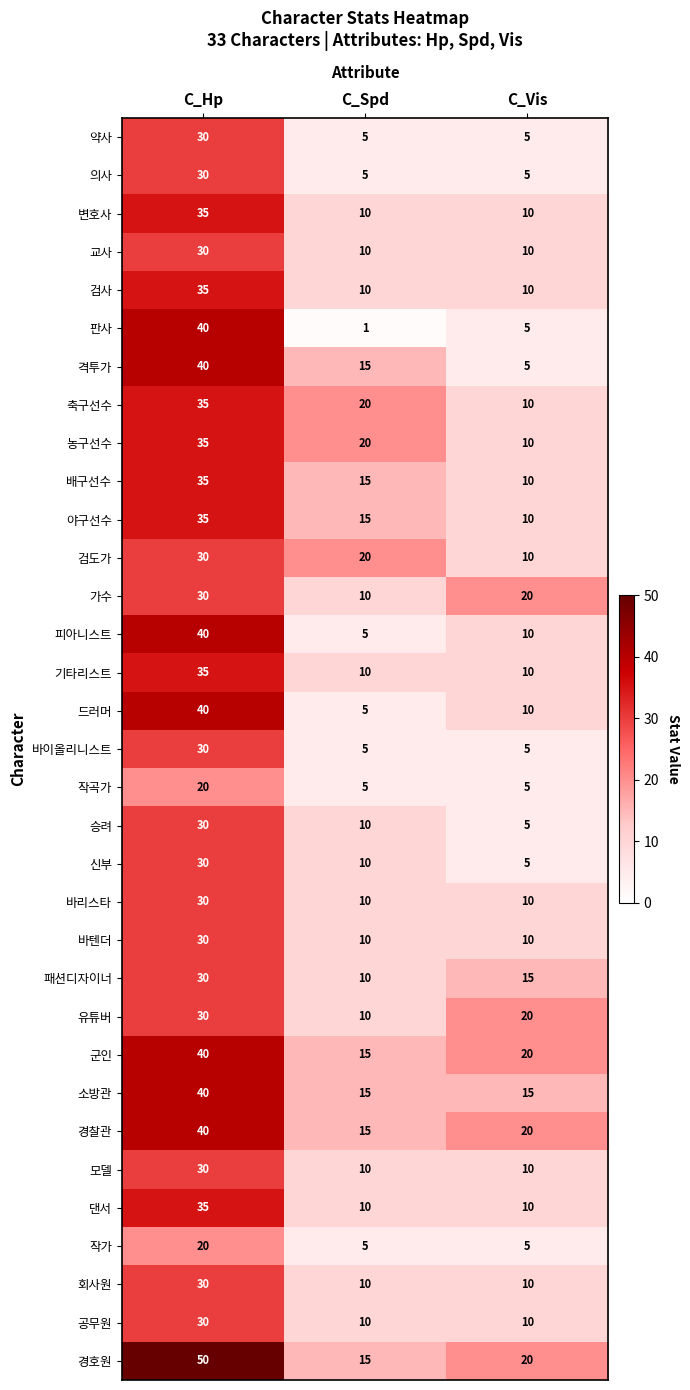

Which category has the highest value in the 검도가 series?

C_Hp